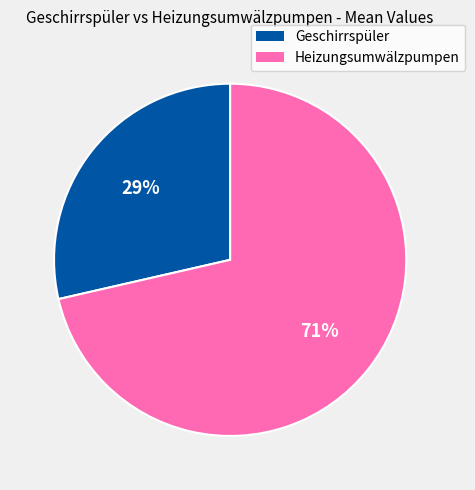

To the nearest percent, what is the average slice percentage?

50%